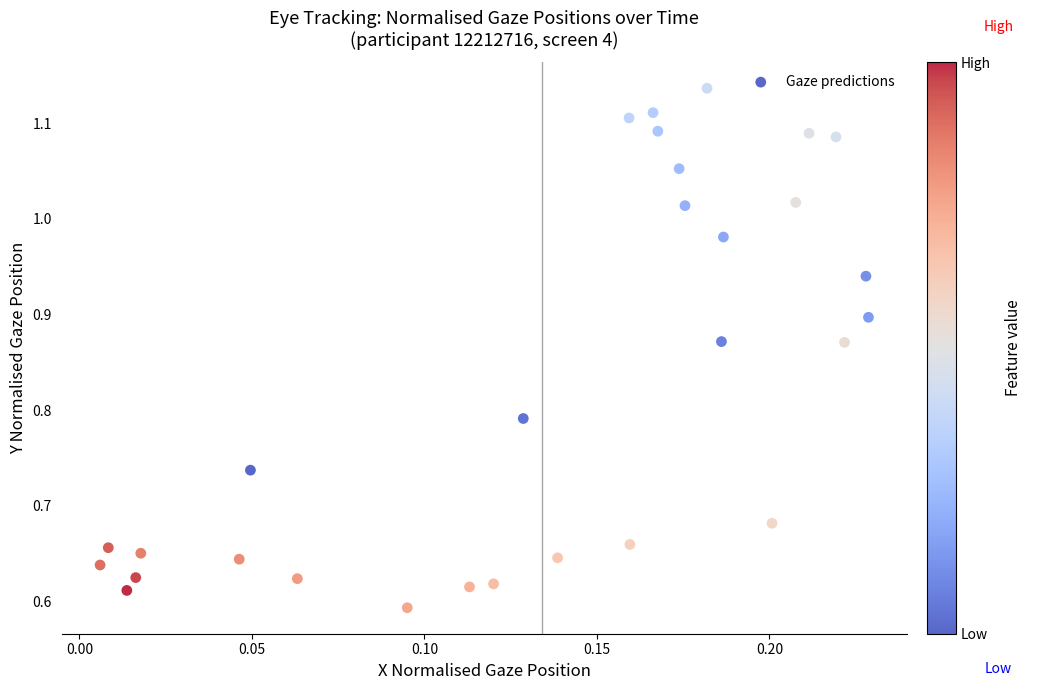

What is the range of Y values (max minus min)?

0.5